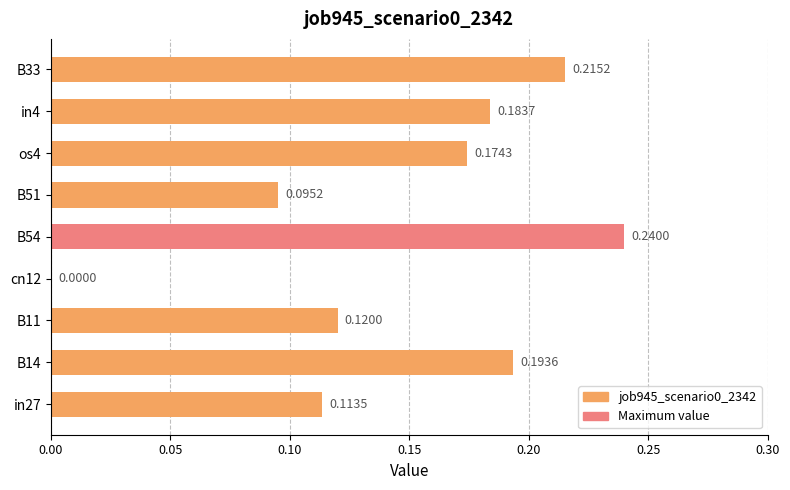

What is the sum of the values at B54 and B51?

0.3